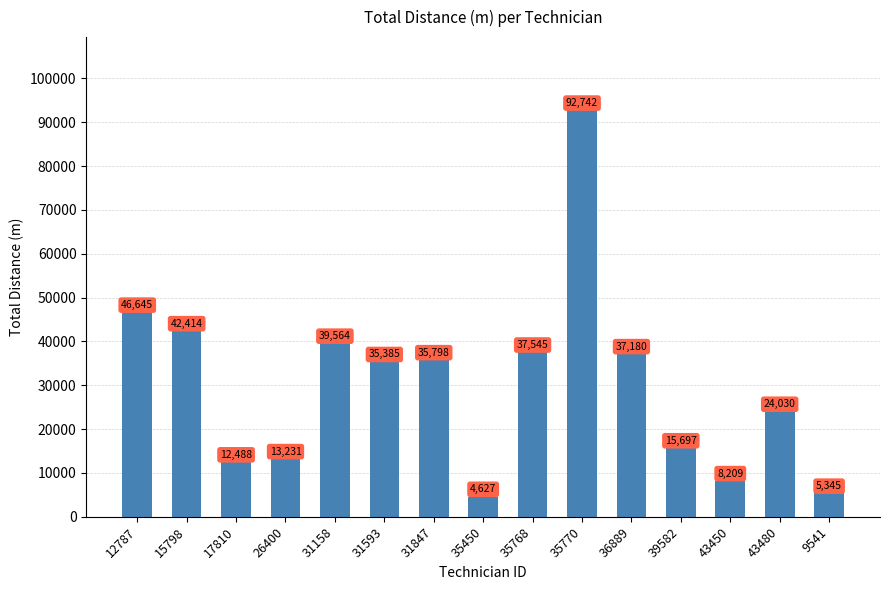

What is the ratio of the value at 43450 to the value at 39582?

0.5